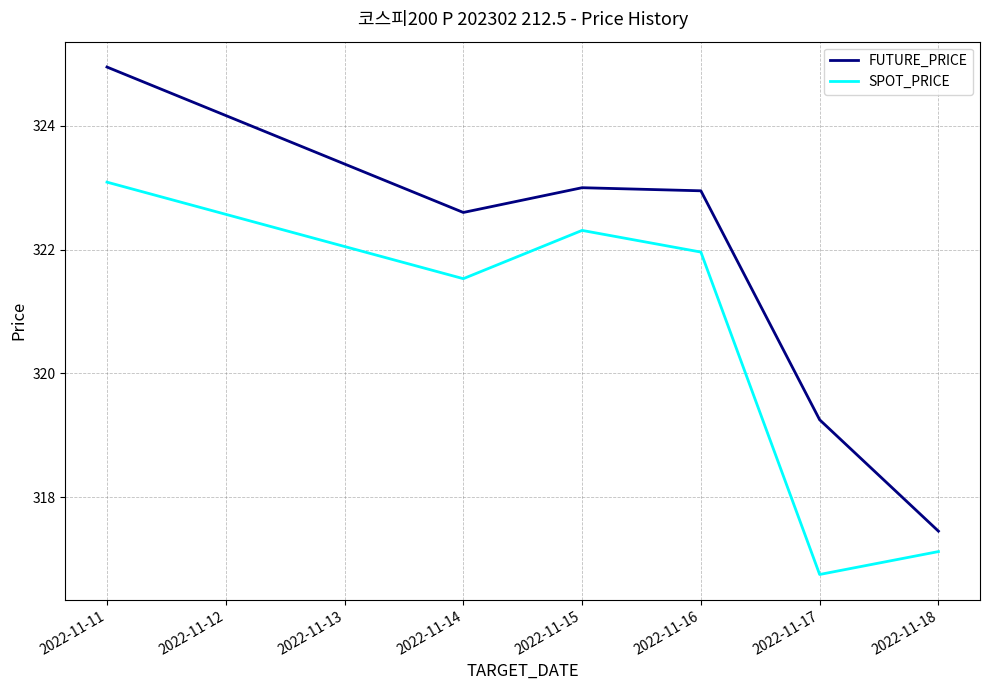

At 2022-11-14, list the series in order from largest to smallest.

FUTURE_PRICE, SPOT_PRICE